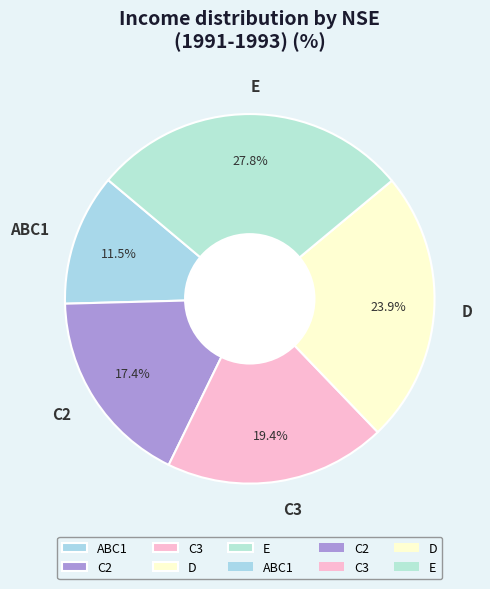

Do C3 and C2 together represent more than half of the pie?

No